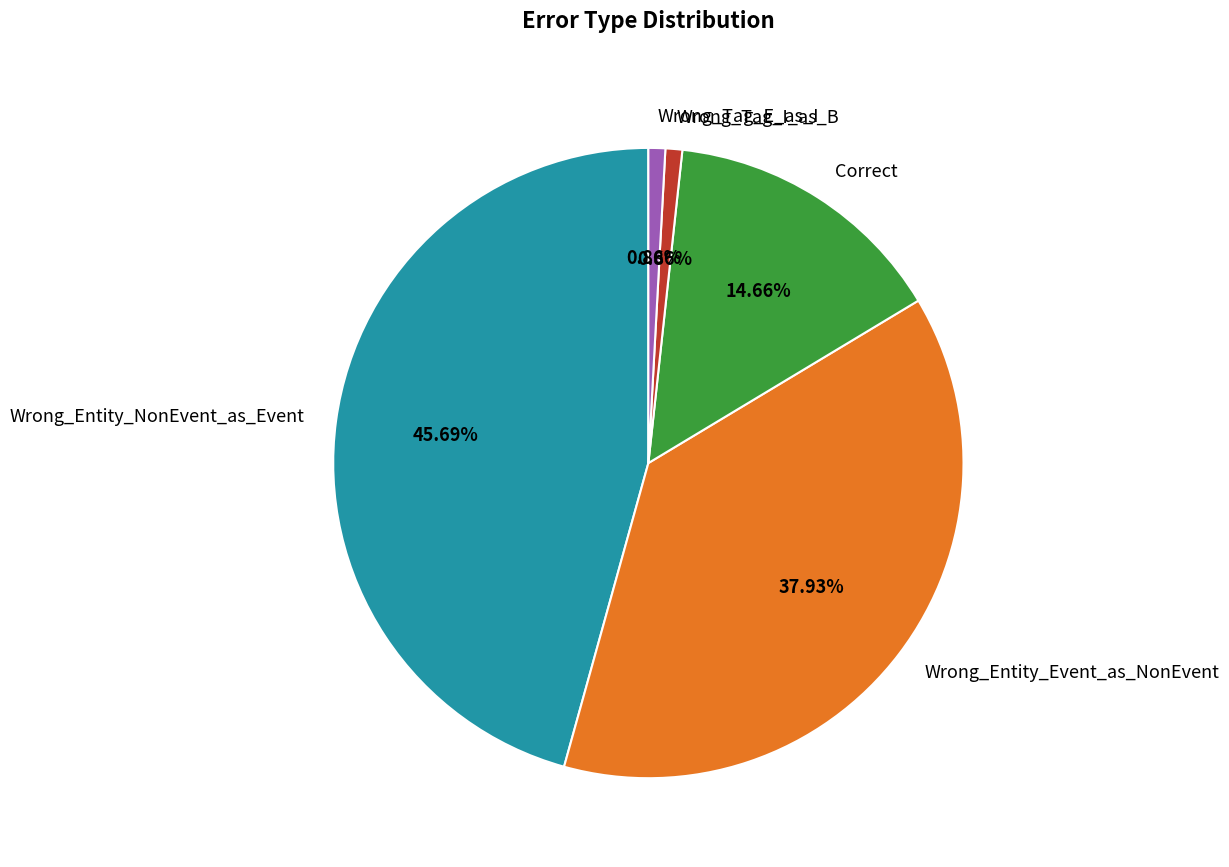

Approximately how many times larger is the value at Wrong_Entity_Event_as_NonEvent compared to Wrong_Tag_E_as_I?

44.0